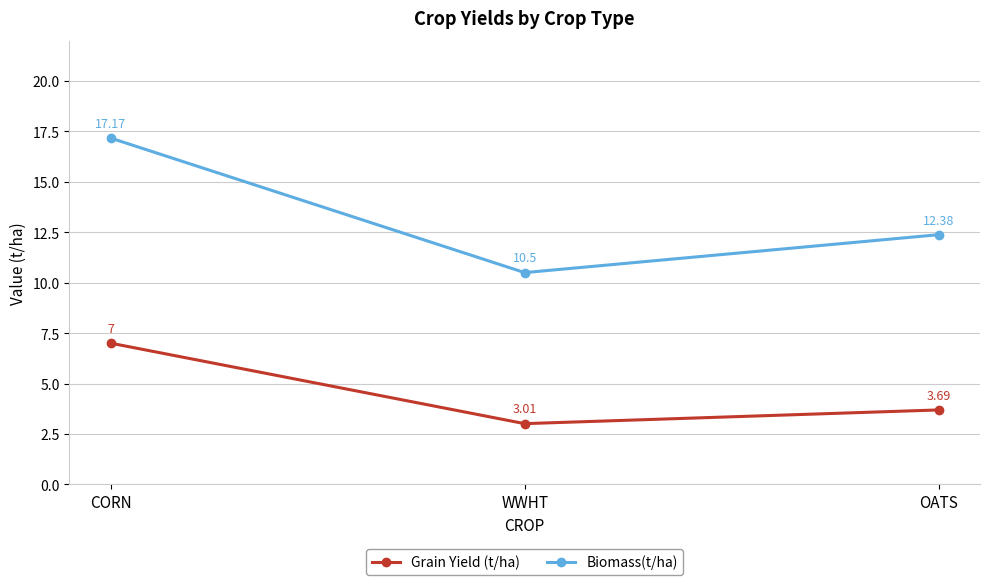

At OATS, list the series in order from smallest to largest.

Grain Yield (t/ha), Biomass(t/ha)